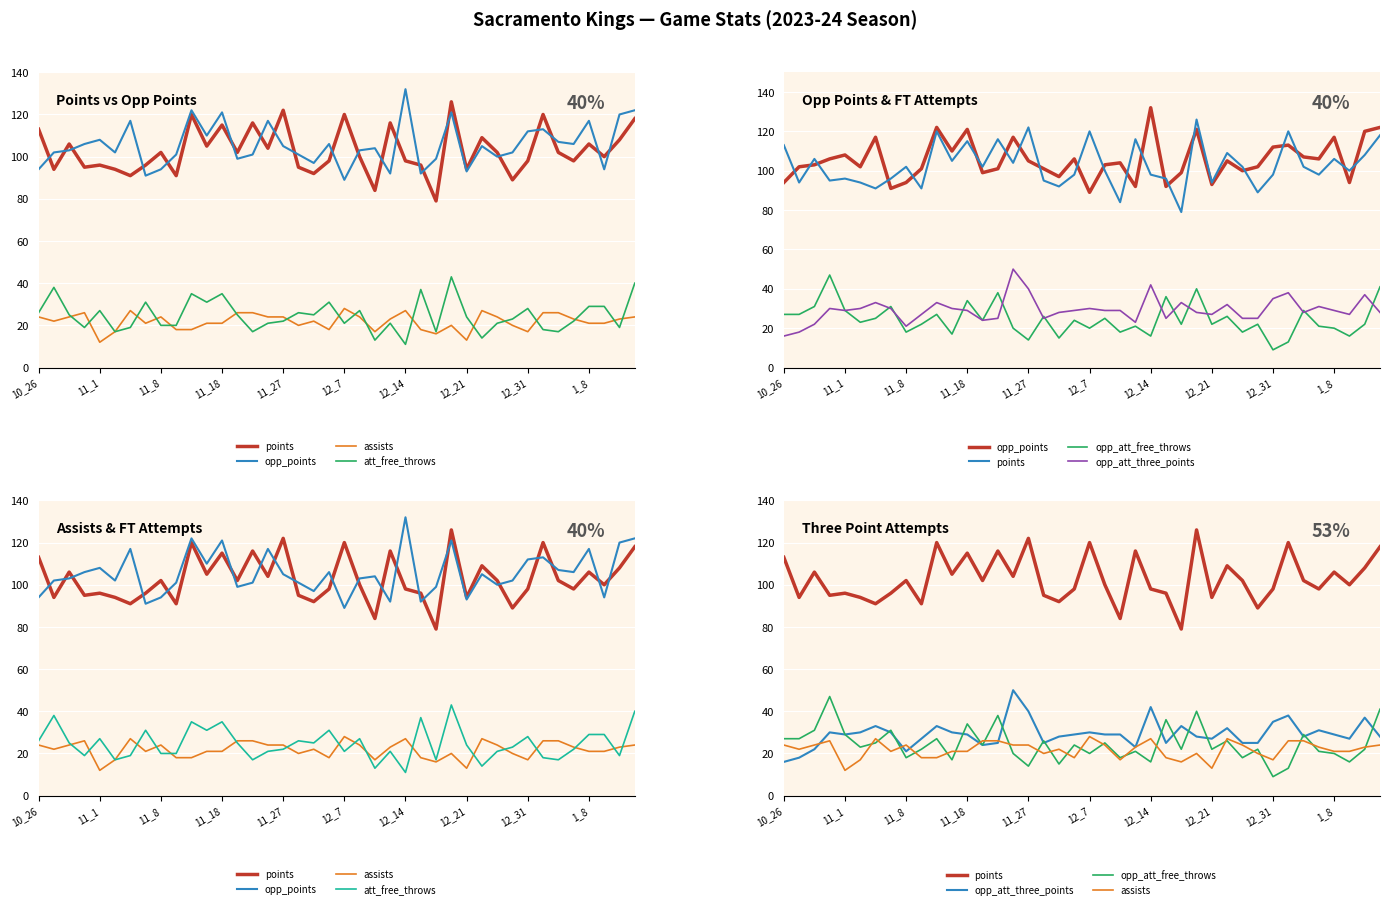

How many values in the assists series exceed 23?

17